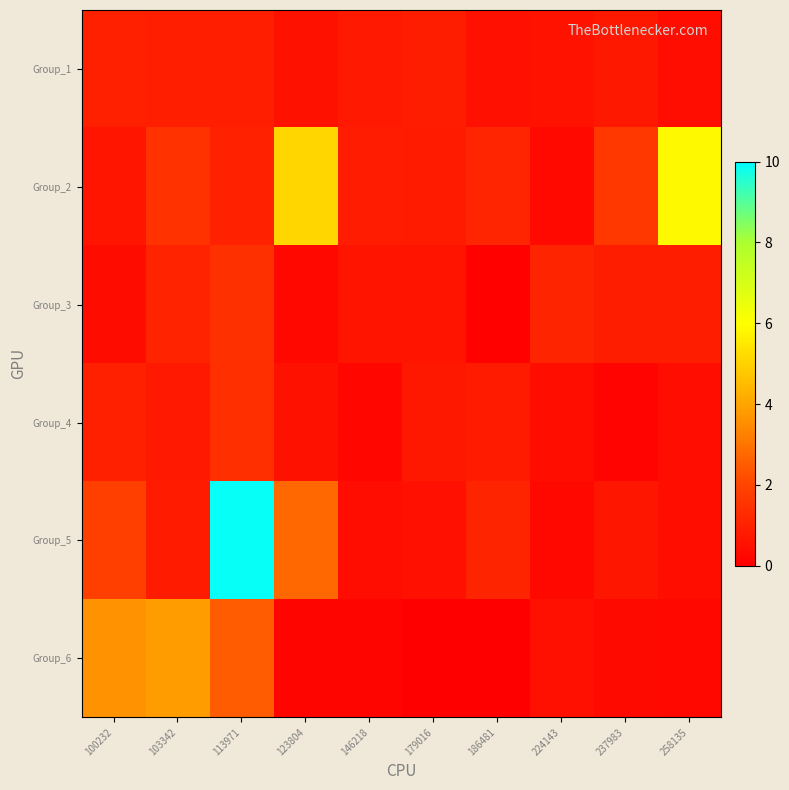

Which has a higher value, 100232 or 113971?

100232